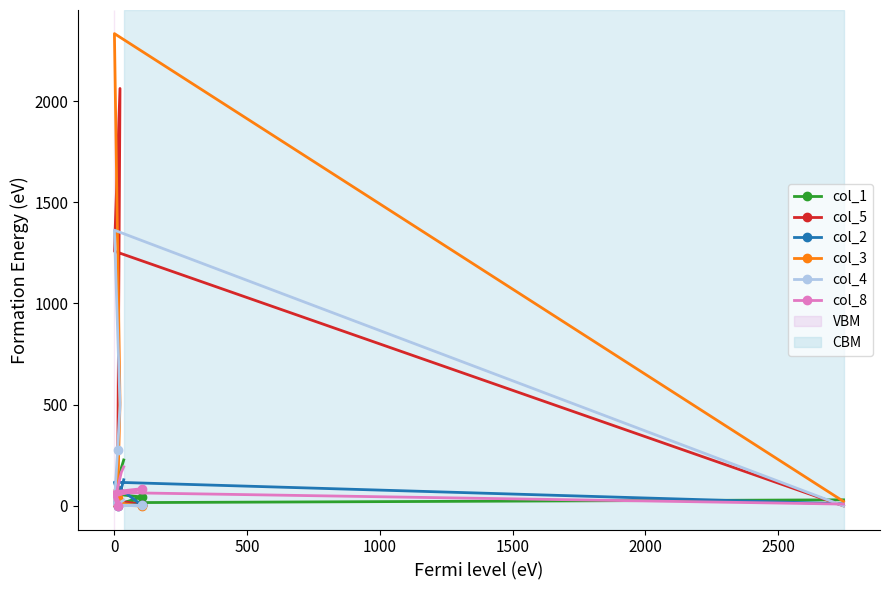

At how many categories does at least one series exceed 501?

2